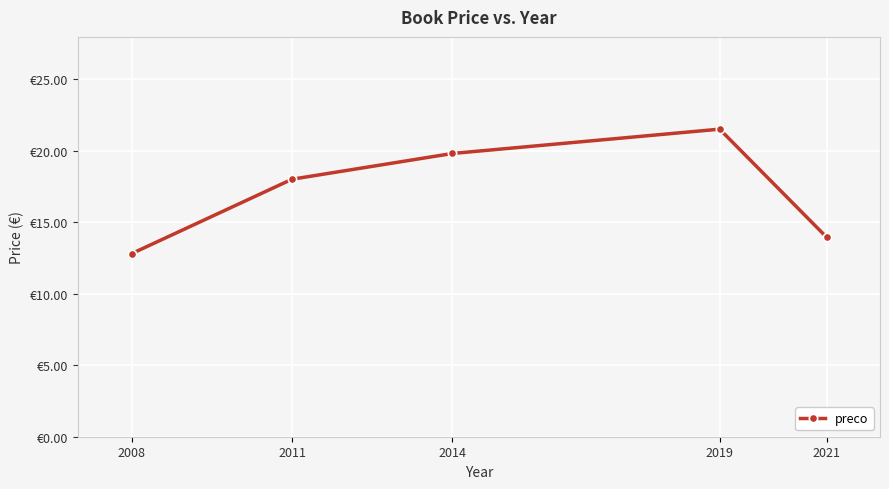

Approximately how many times larger is the value at 2008 compared to 2019?

0.6